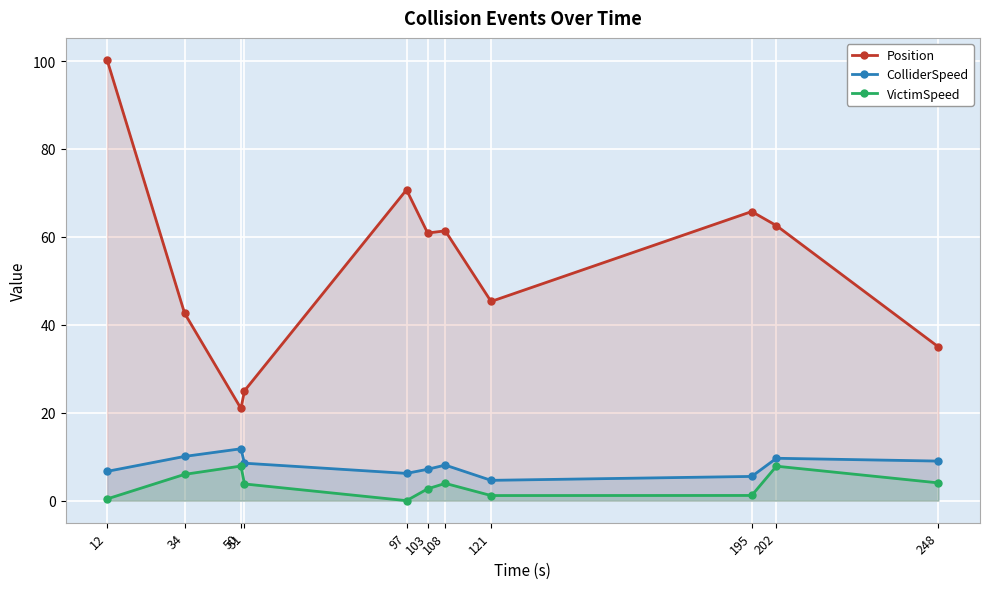

What is the difference between the maximum and minimum values in the ColliderSpeed series?

7.2